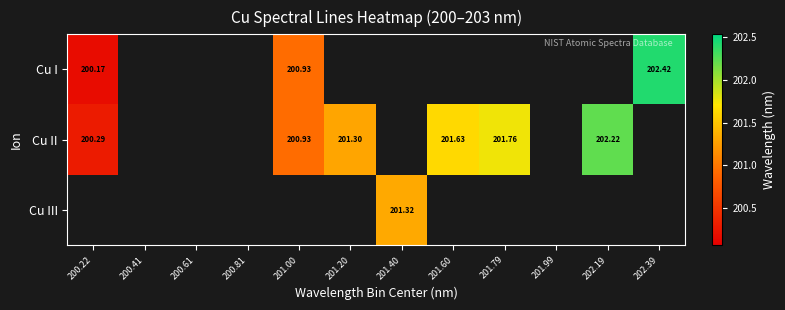

At 200.61, list the series in order from largest to smallest.

Cu I, Cu II, Cu III